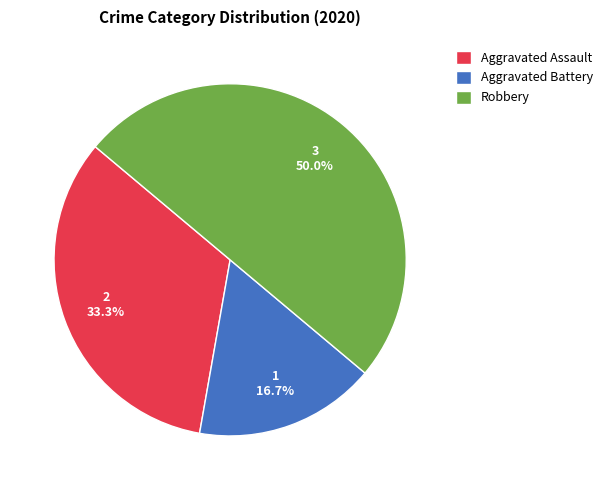

How many slices are in this pie chart?

3